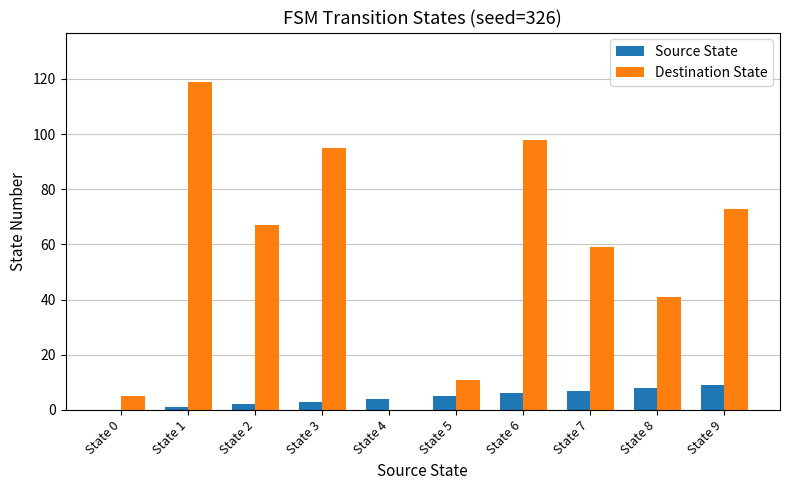

What is the approximate value of Destination State at State 6?

98